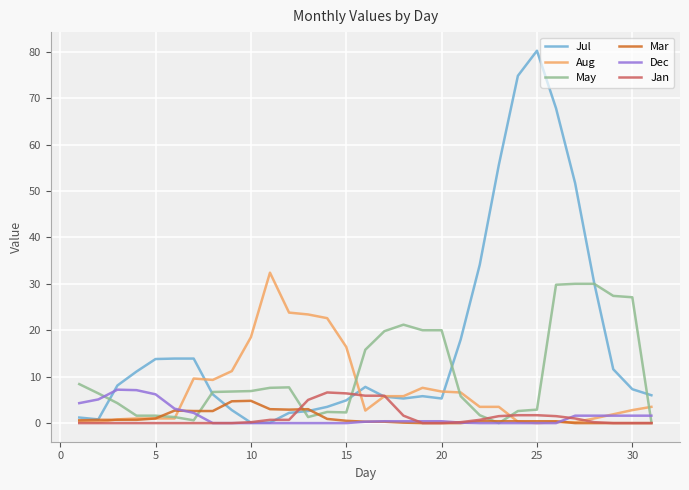

True or false: Jan and Mar cross at least once.

True